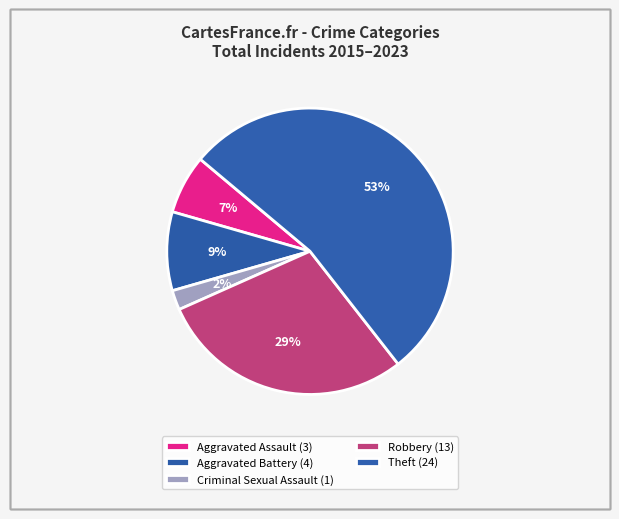

How many slices are in this pie chart?

5